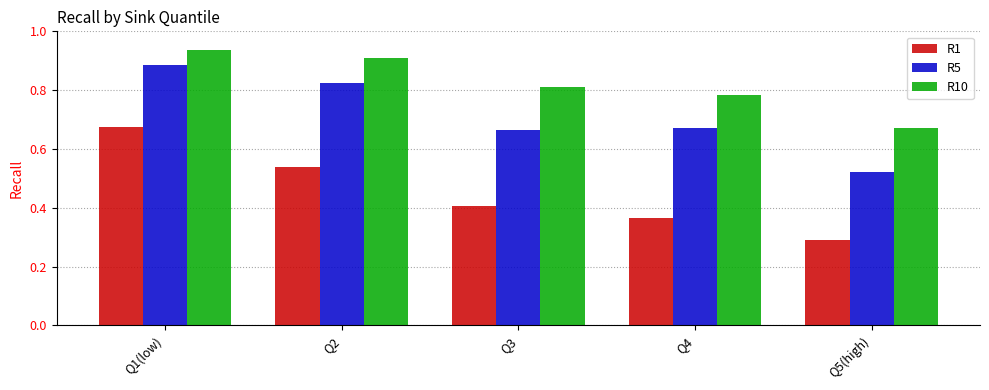

How many R1 values are between 0 and 1?

5